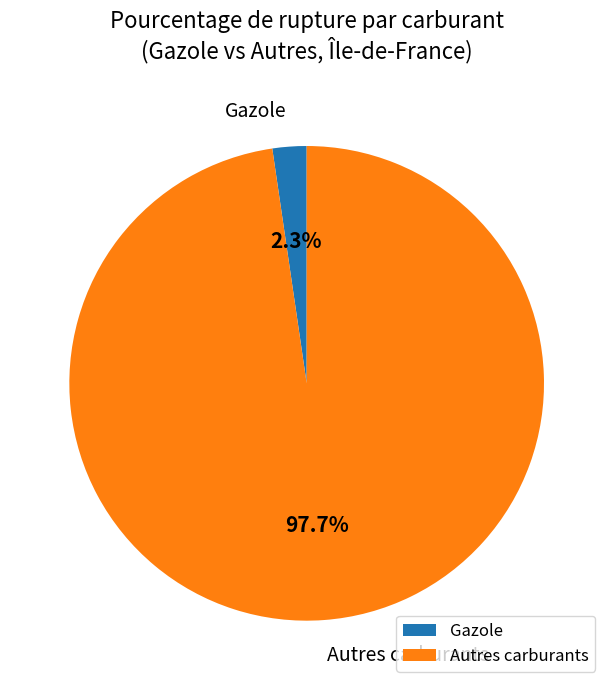

Combined, what portion of the pie is Autres carburants and Gazole?

100.0%